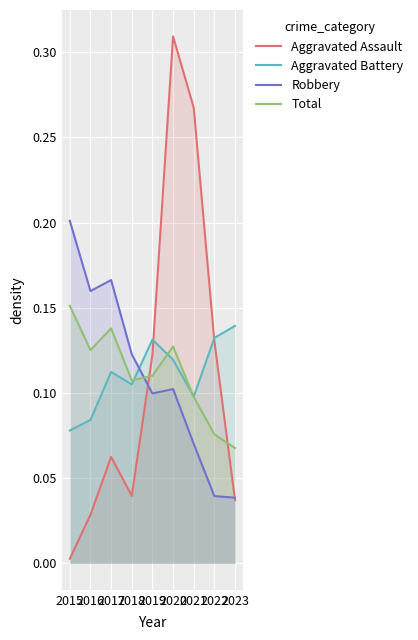

True or false: Total and Aggravated Battery intersect in this chart.

True